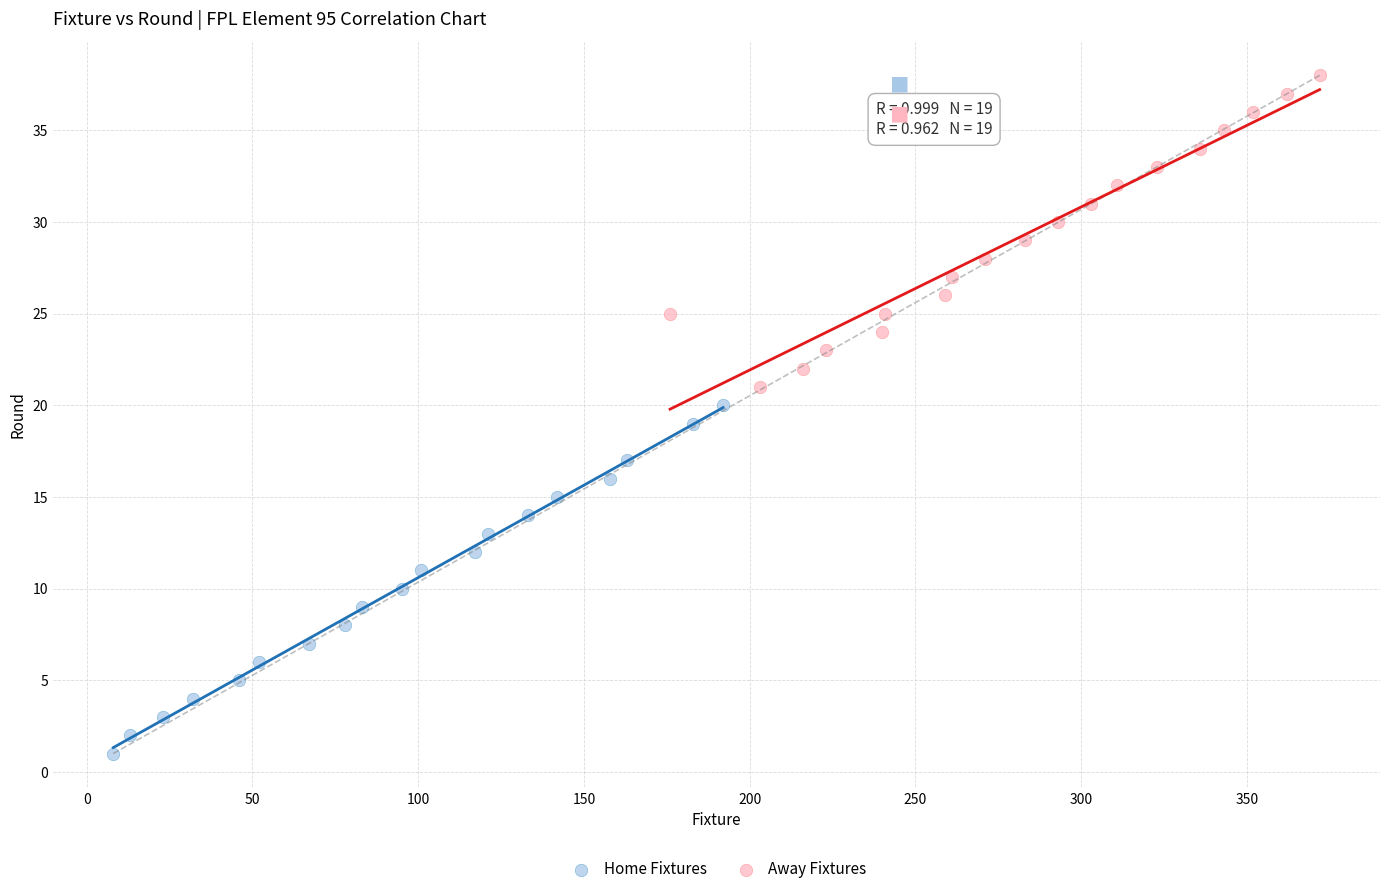

Which series has the widest spread of Y values?

Home Fixtures